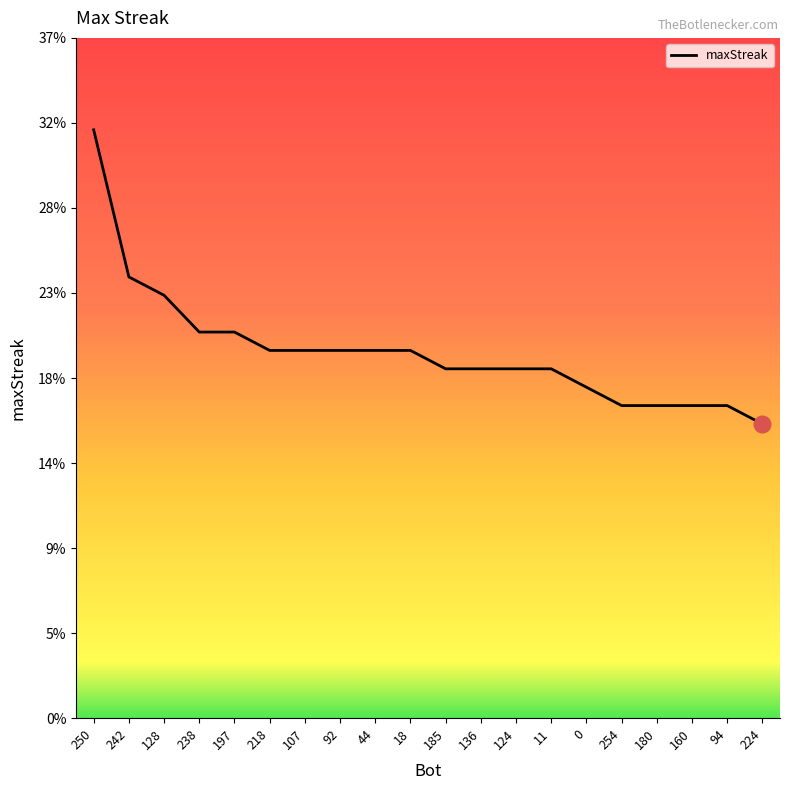

Read the value at 242.

24